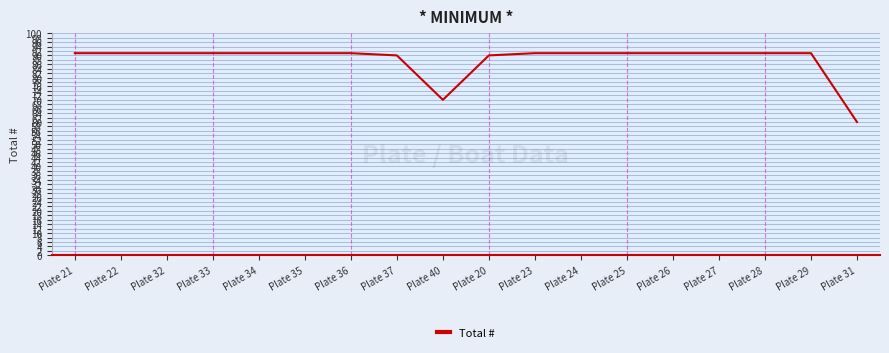

What is the sum of the values at Plate 33 and Plate 21?

182